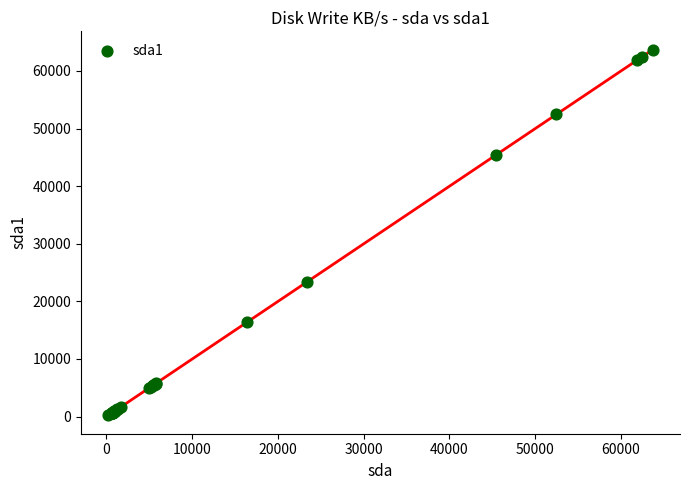

What Y value in the scatter plot is closest to 31932?

23299.5